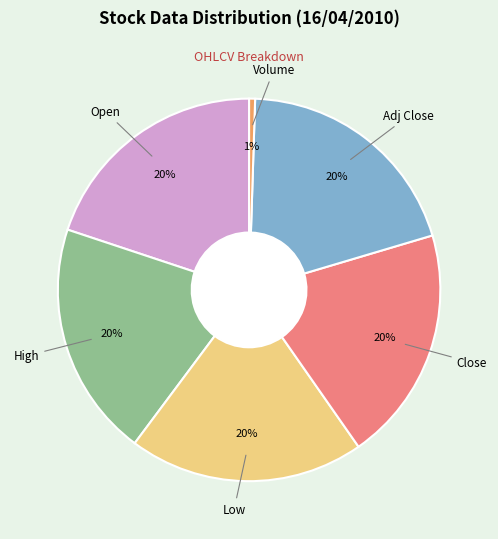

To the nearest percent, what is the average slice percentage?

17%